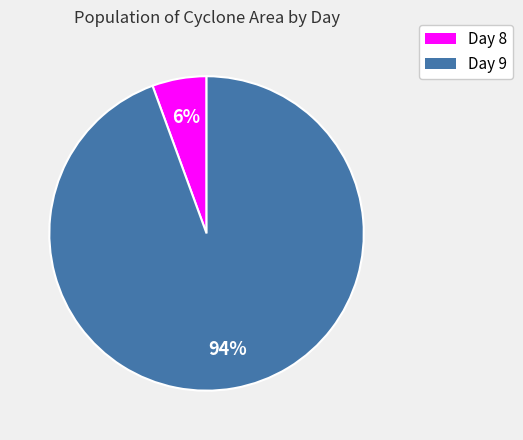

How many slices are in this pie chart?

2